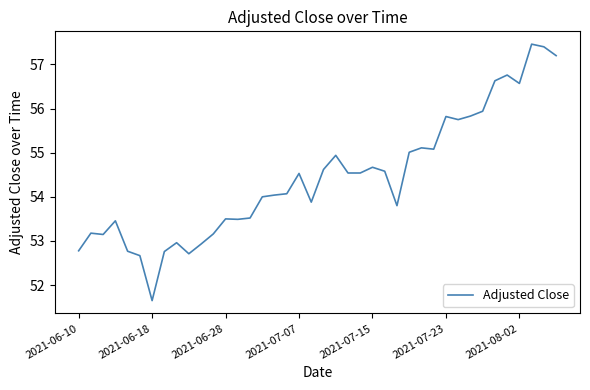

What is the maximum value shown in the chart?

57.5